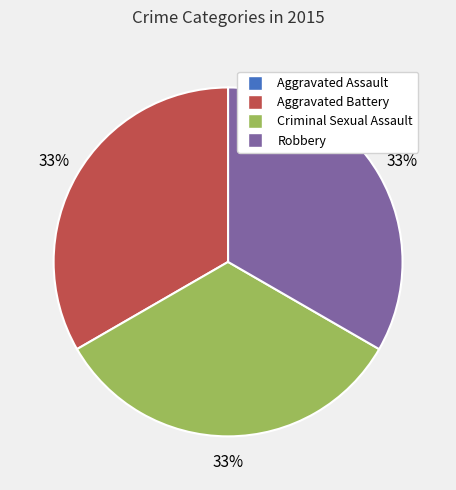

To the nearest percent, what is the difference between the largest and smallest slice percentages?

33%